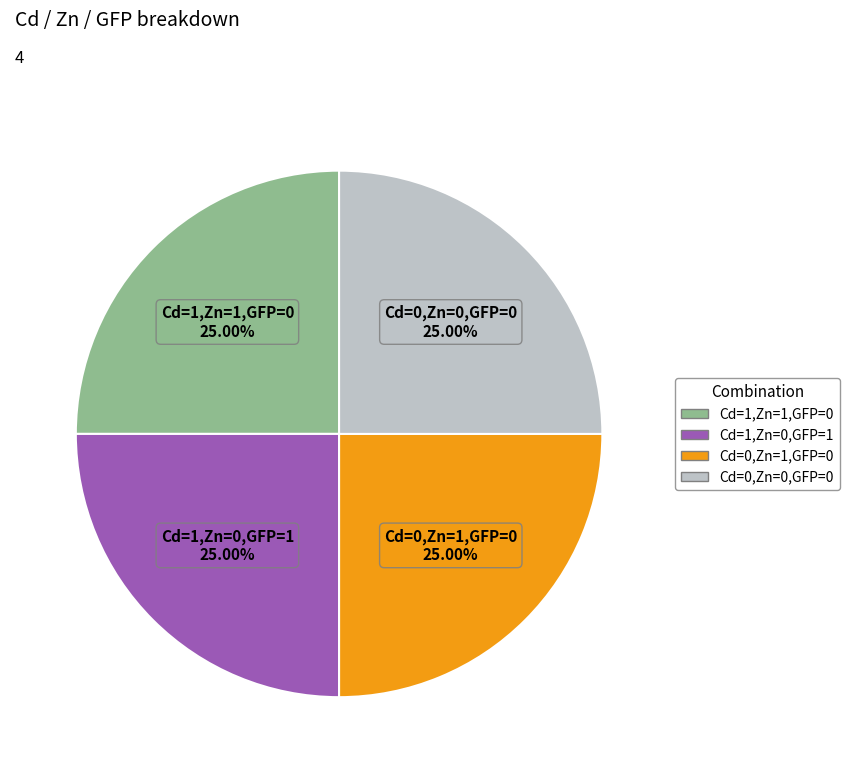

Is there any slice that represents more than half of the pie?

No